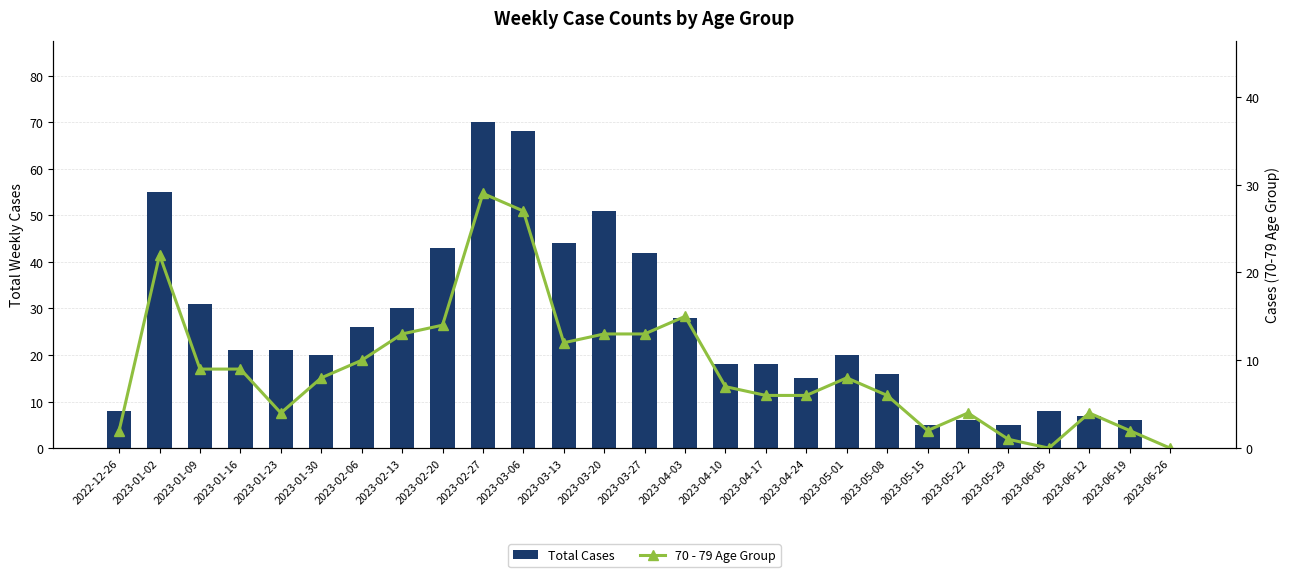

At how many categories does at least one series exceed 40?

7